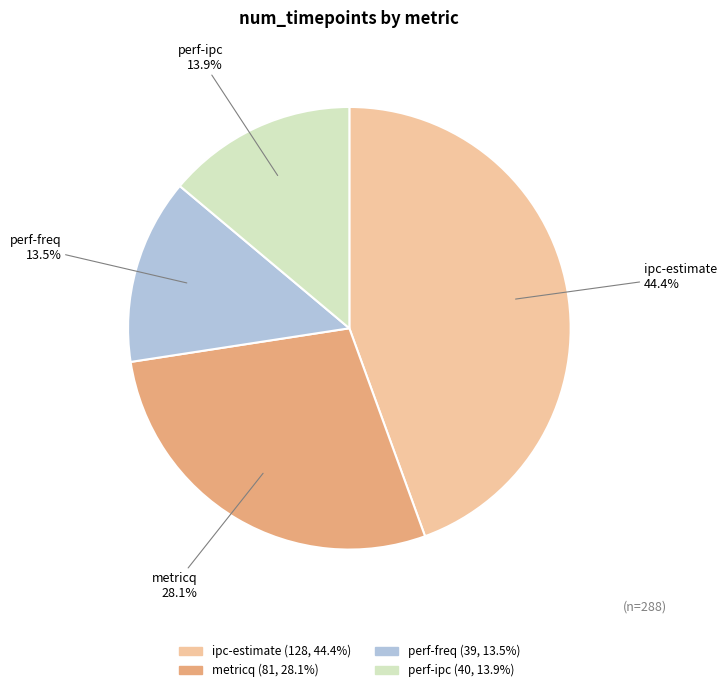

What percentage is the ipc-estimate slice, to the nearest percent?

44%